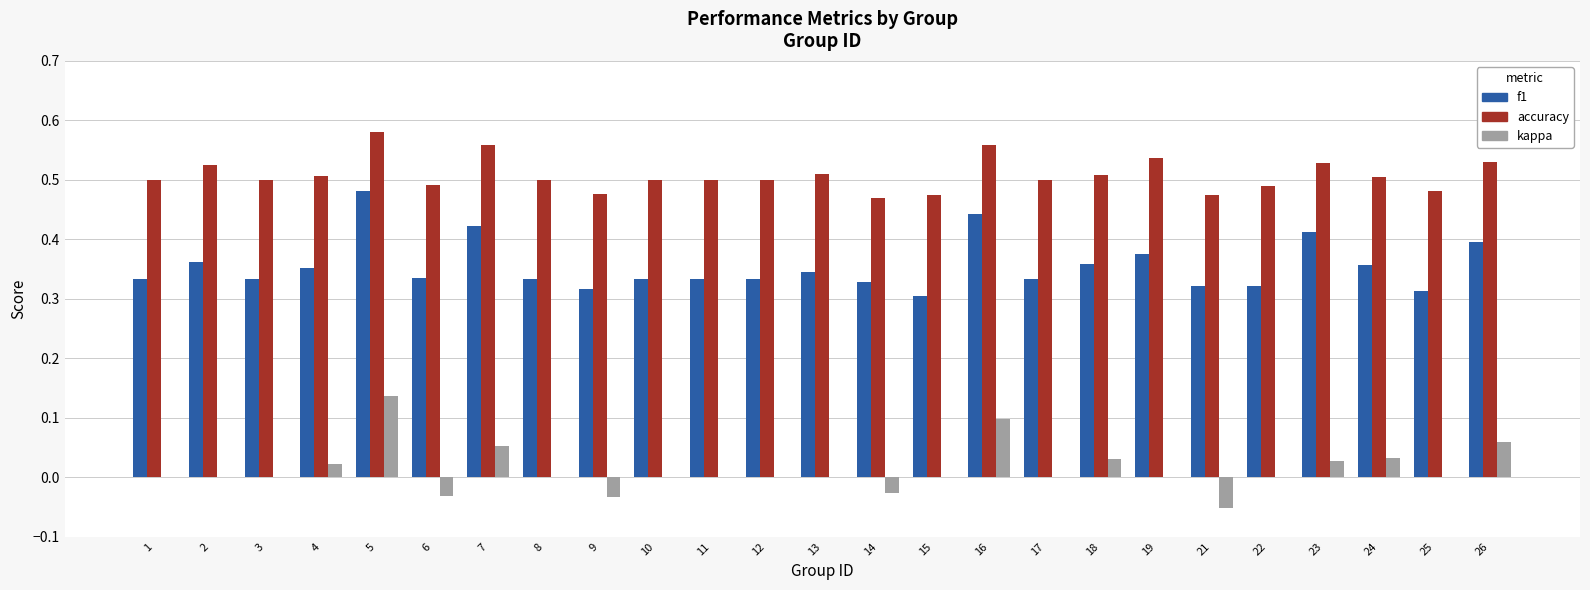

Count the accuracy values in the range 0 to 1.

25